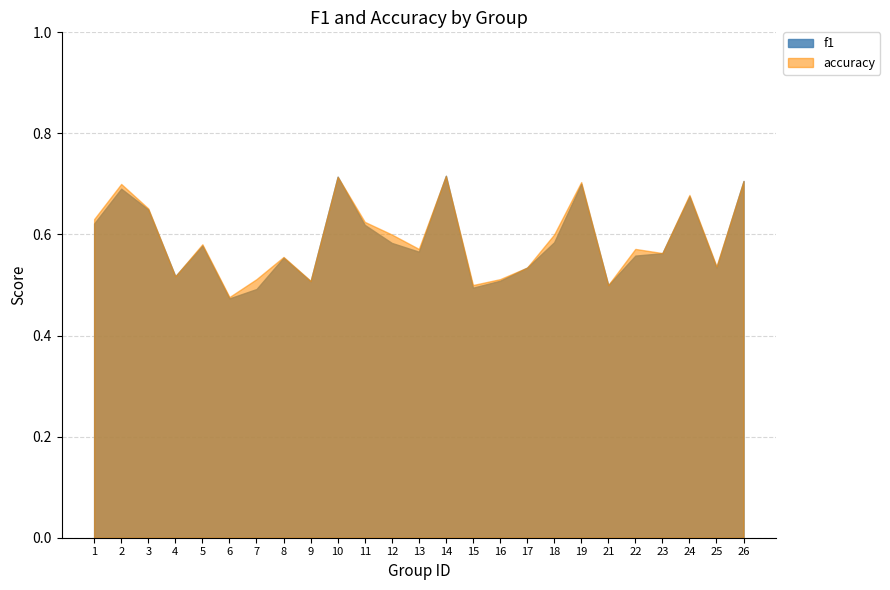

How many interior local peaks does the accuracy series have?

8